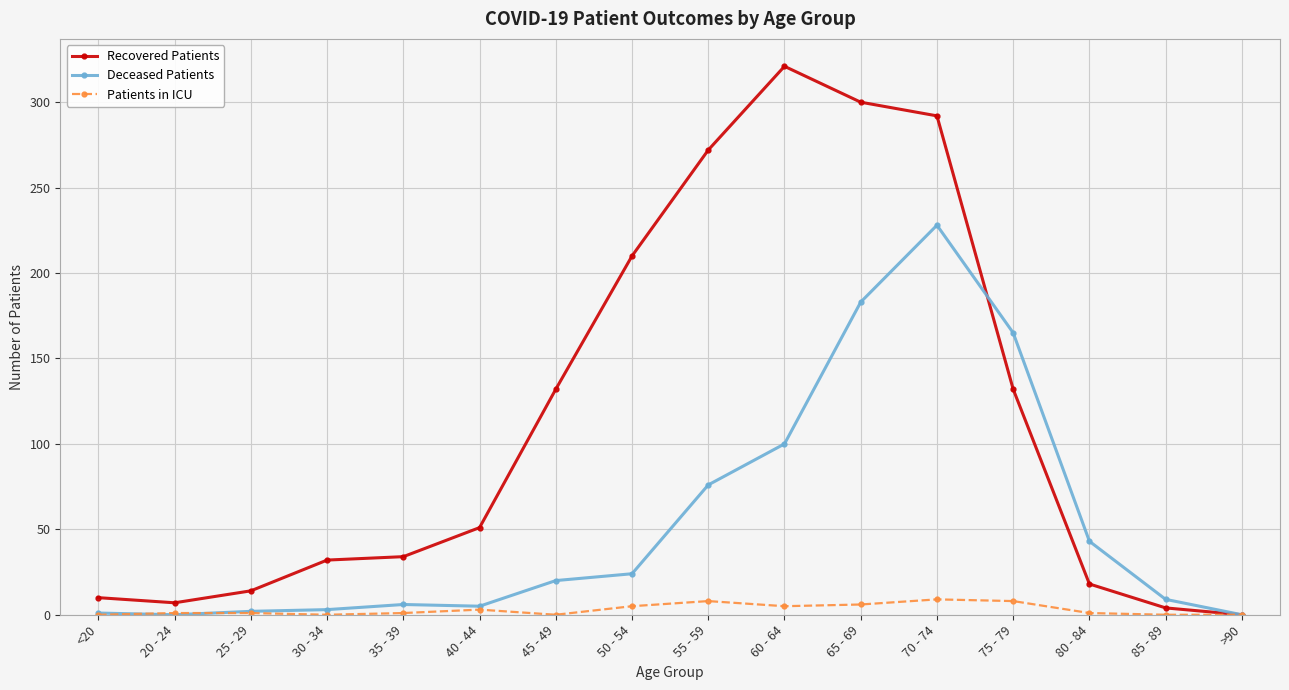

Rank the series by their maximum value, from highest to lowest.

Recovered Patients, Deceased Patients, Patients in ICU